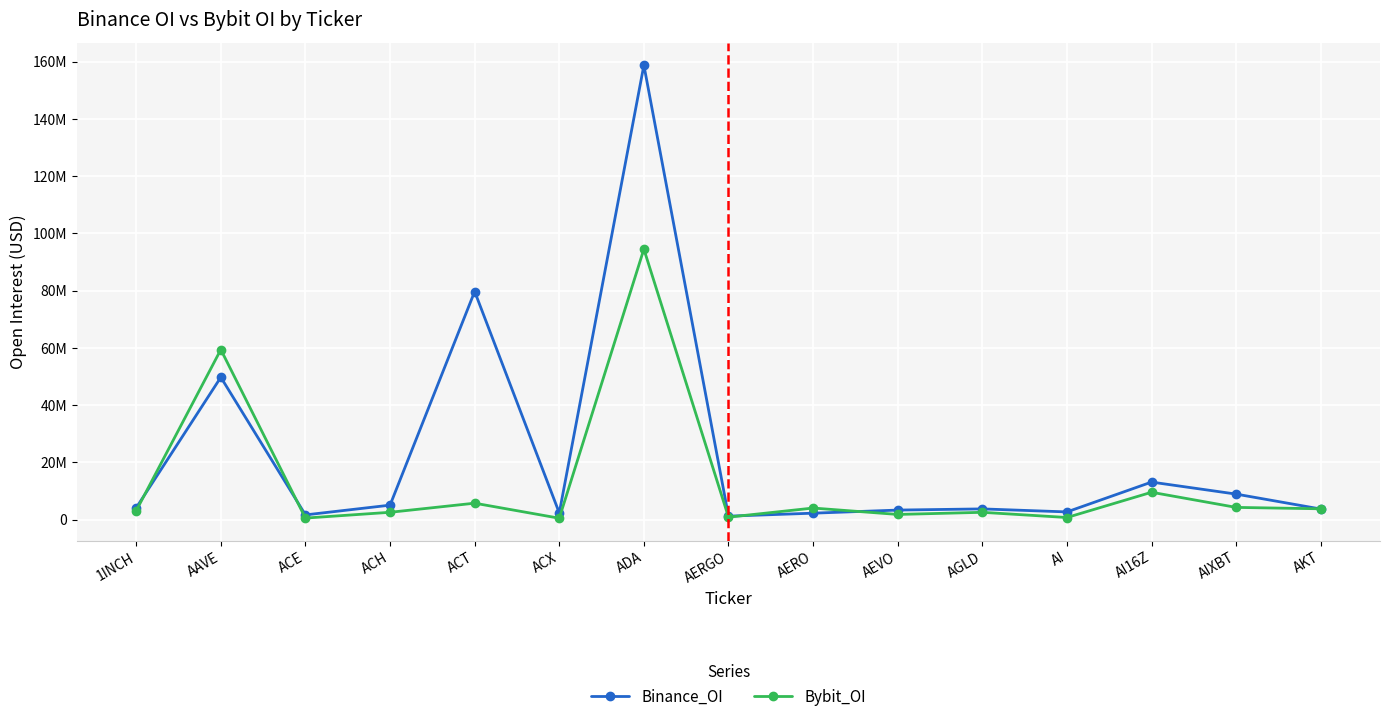

Which series has the largest range (max minus min)?

Binance_OI